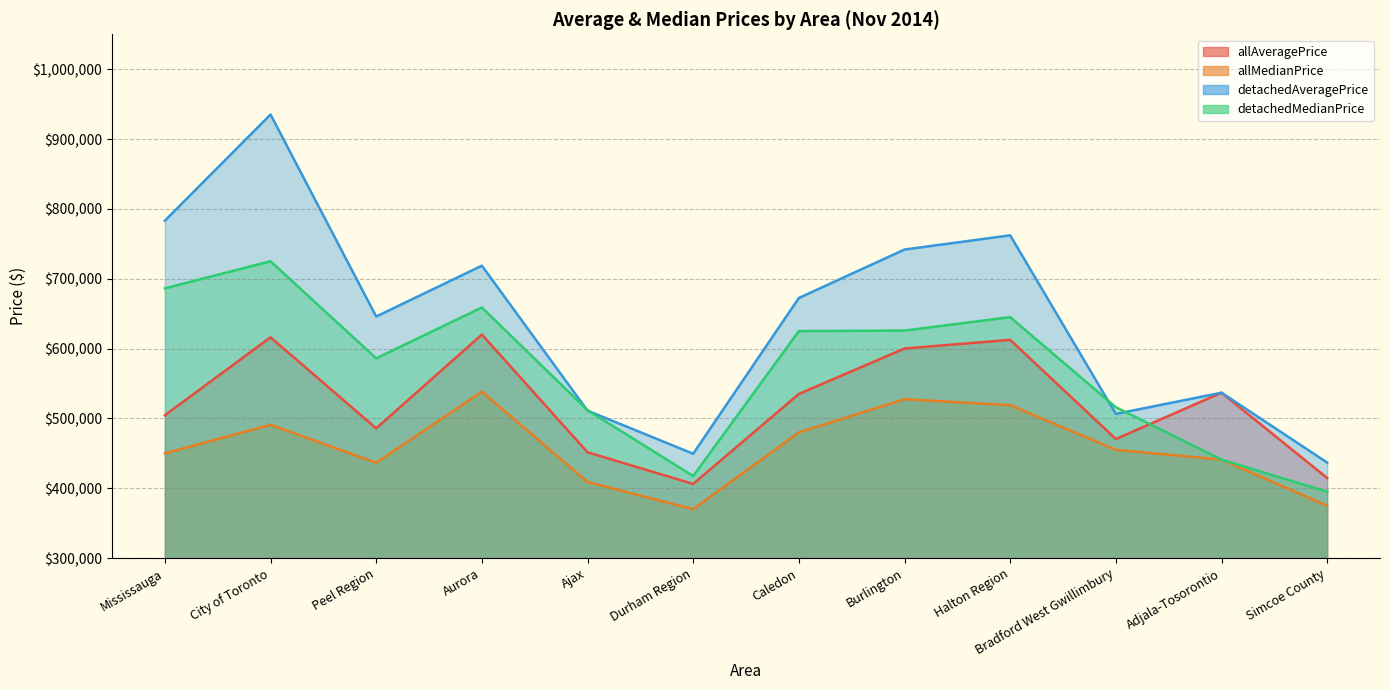

The value of allMedianPrice at Caledon is 480000. True or false?

True